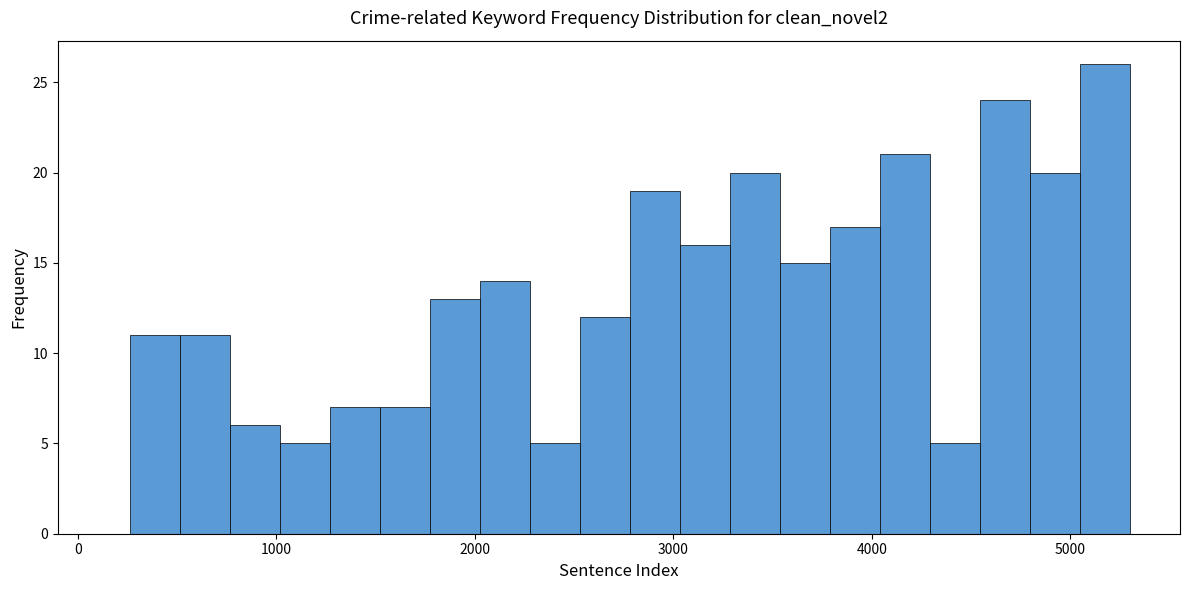

Read against the x-axis, roughly where is the centre of the tallest bar?

5200